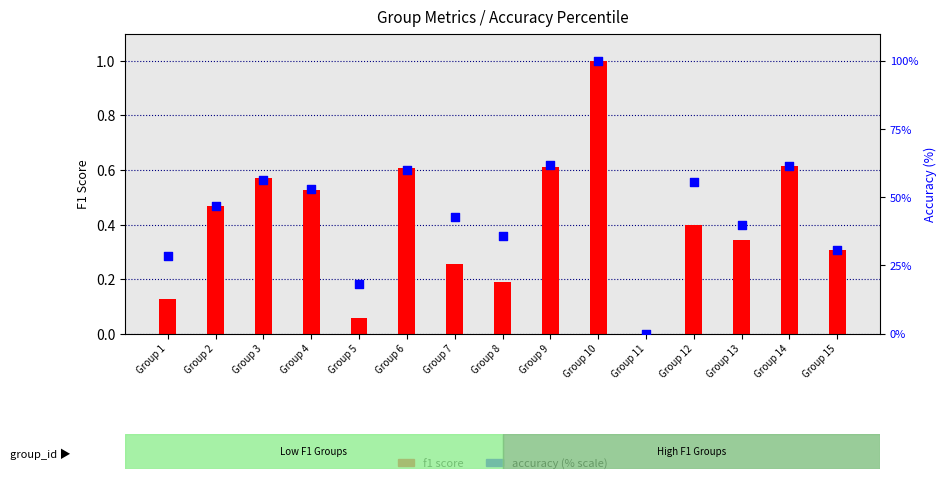

Which series has the largest total across all categories?

accuracy (% scale)